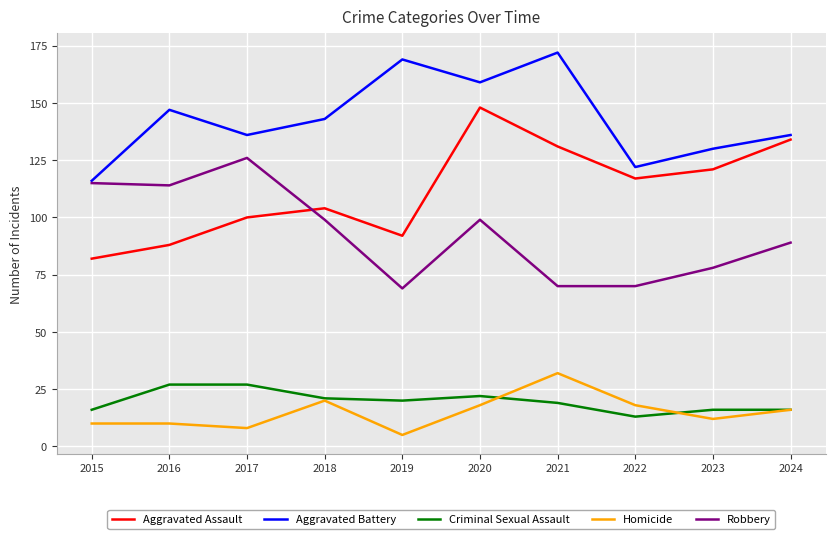

The value of Robbery at 2024 is 89. True or false?

True